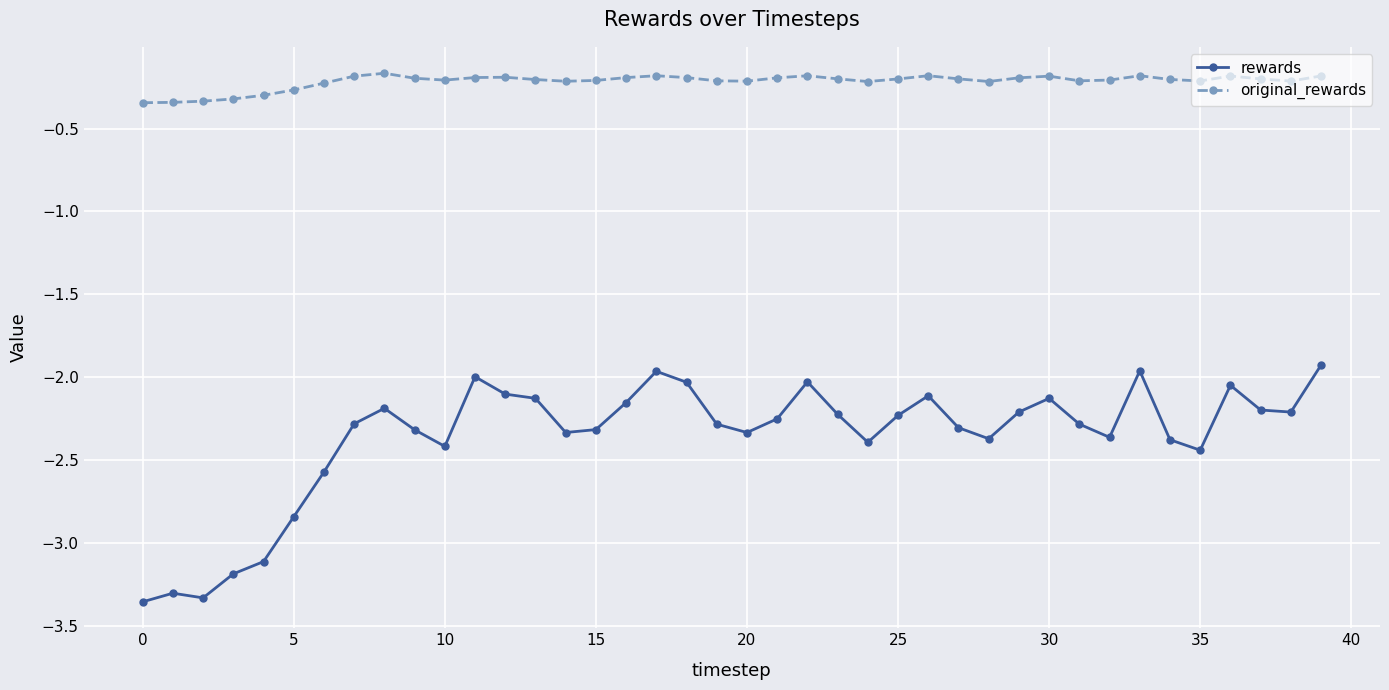

What is the value of the original_rewards point at the 11th from the left?

-0.2